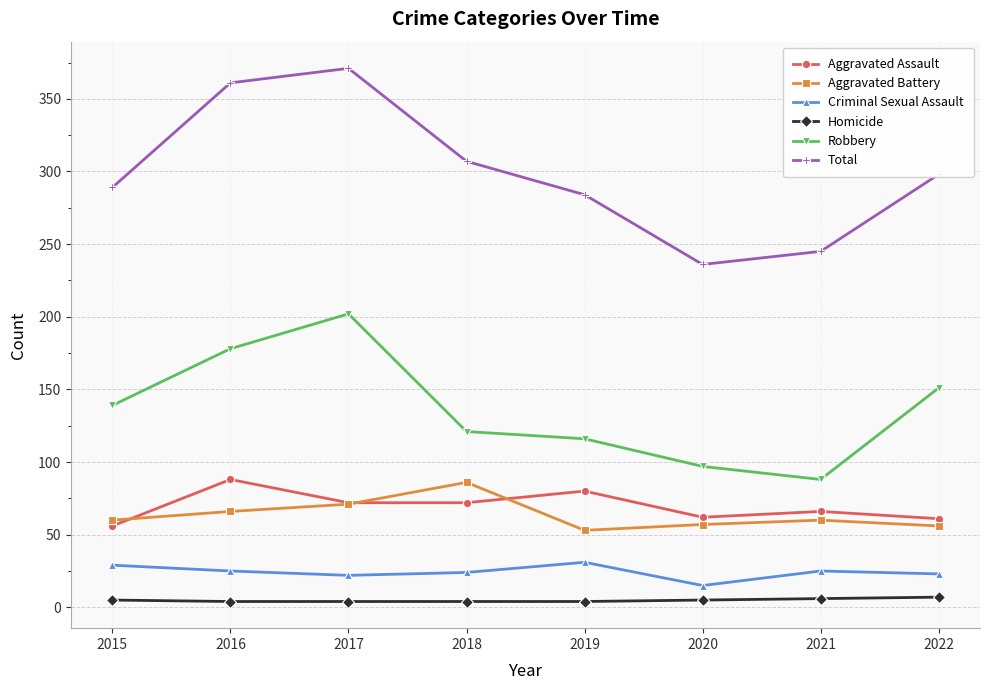

True or false: Homicide has a value of 4 at 2017.

True